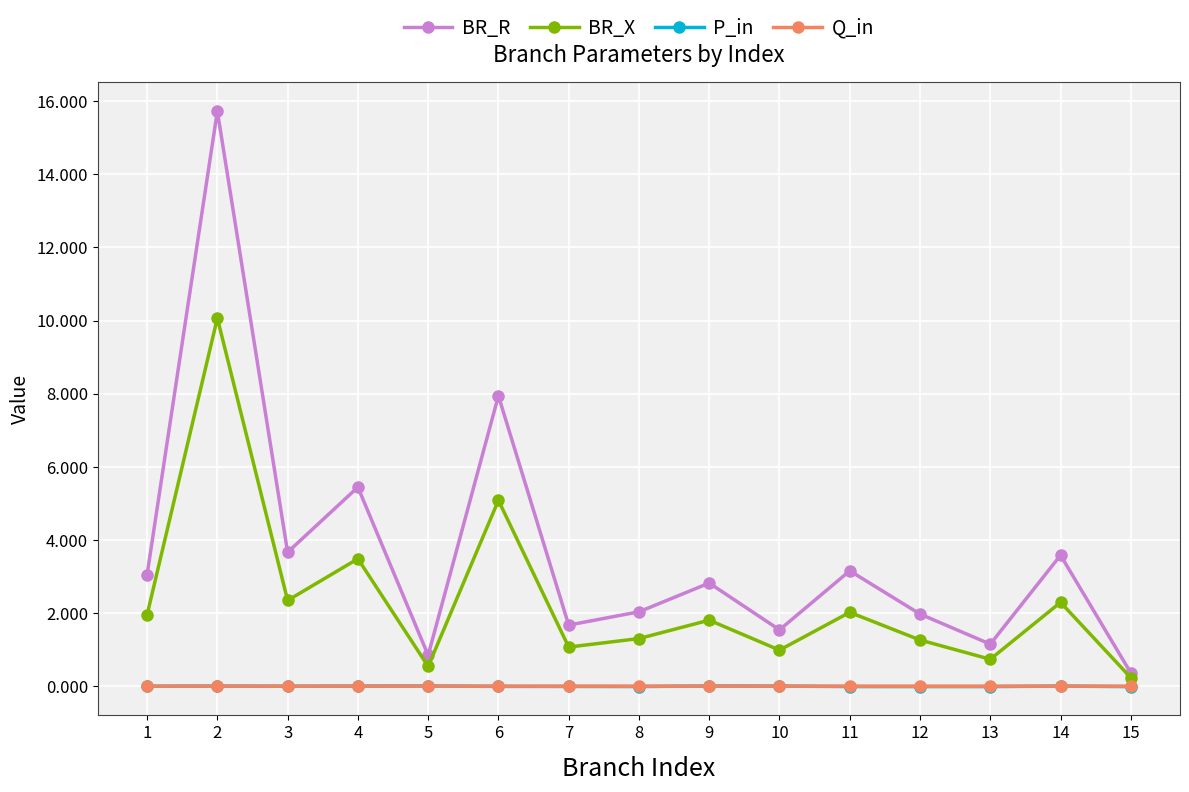

How many lines are shown in the chart?

4